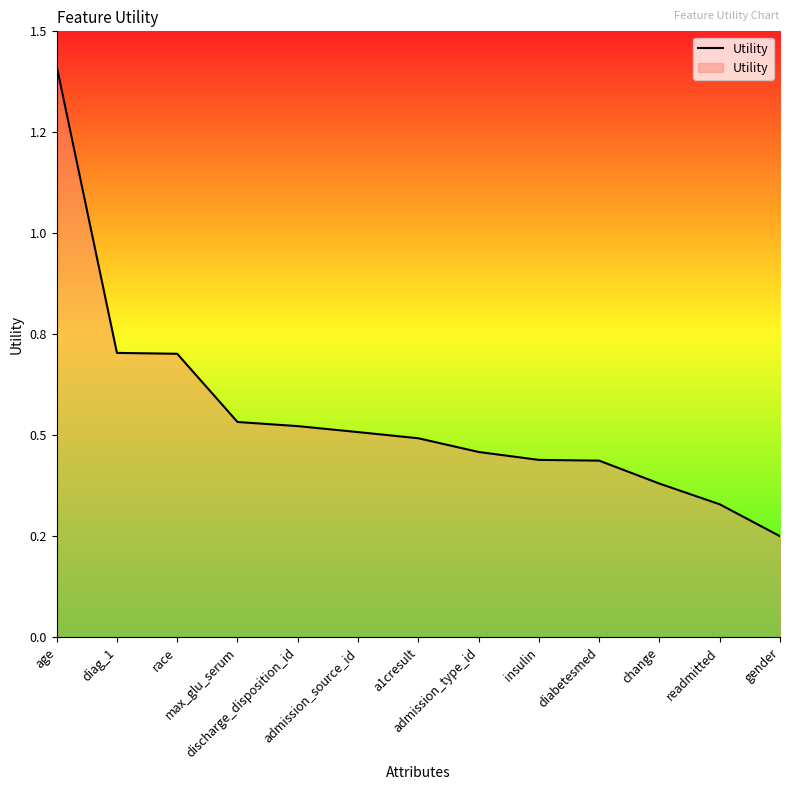

Does the chart have visible grid lines?

No